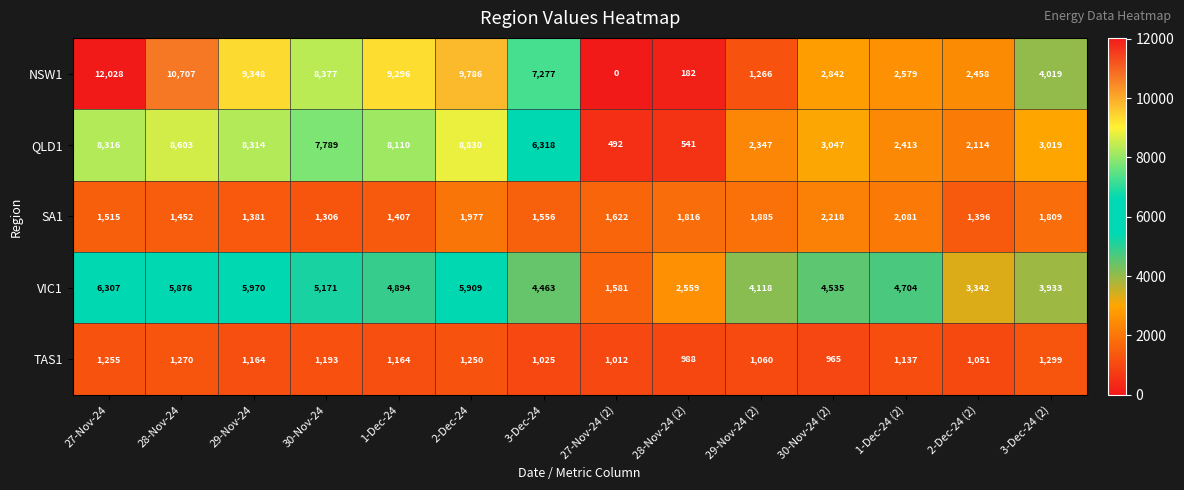

How many data points does each series have?

14